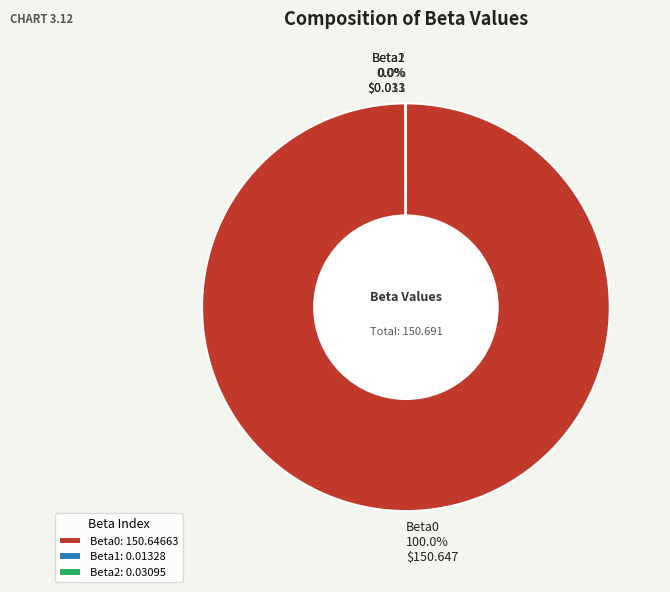

Does Beta0 100.0% $150.647 account for over 50% of the chart?

Yes